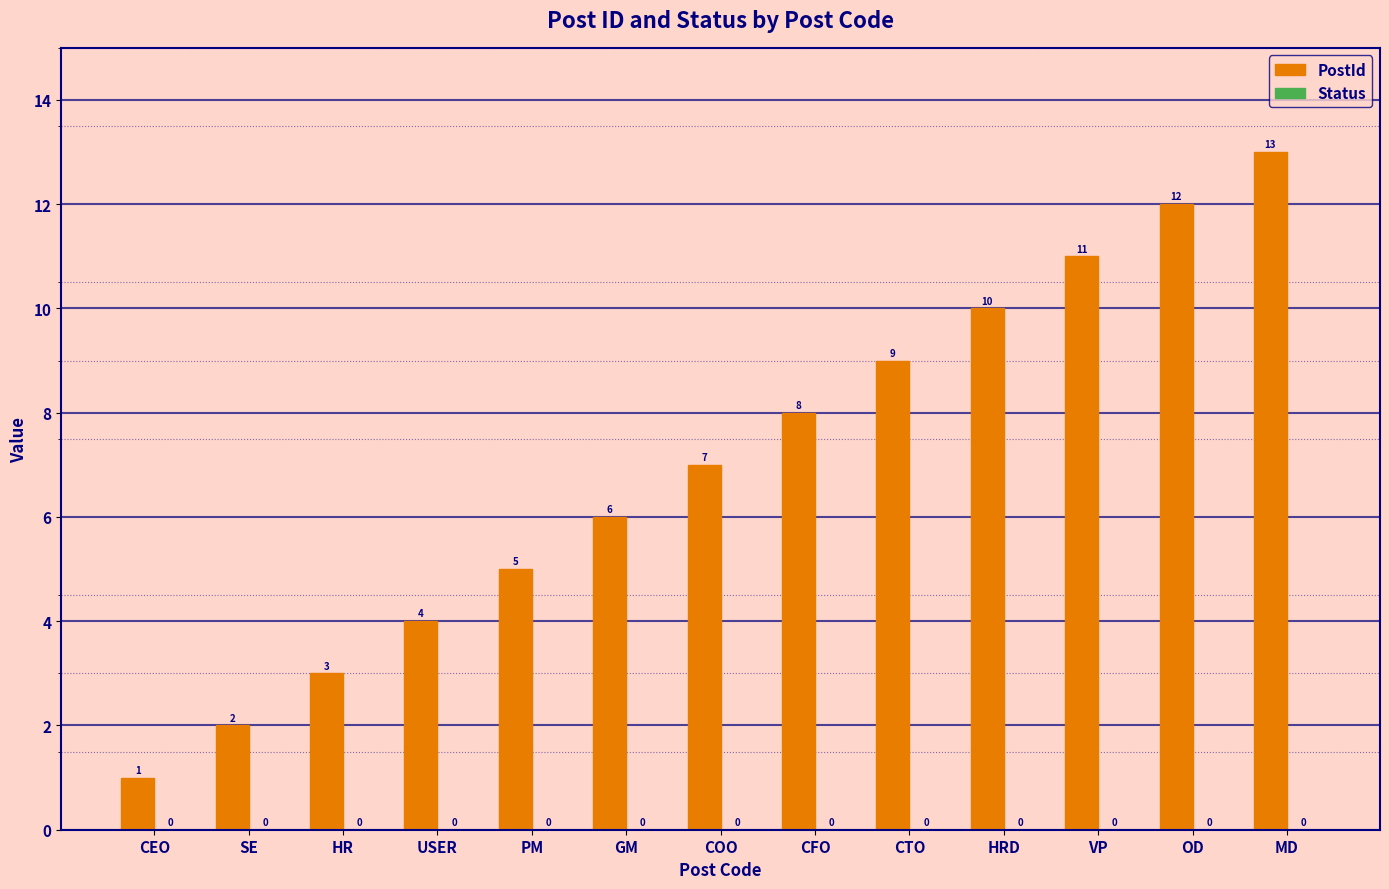

At which label is the value closest to 7?

COO